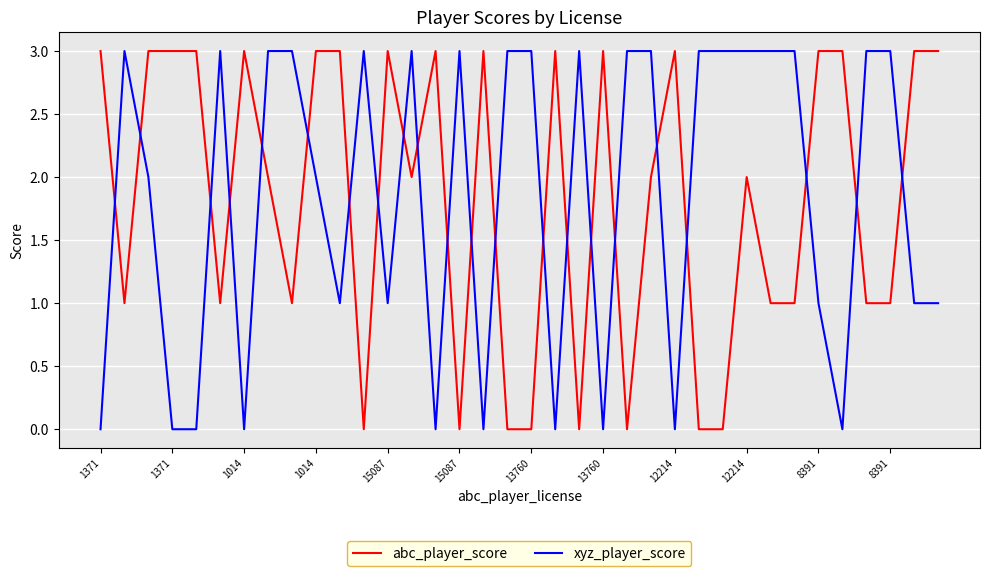

Count the number of data series in this chart.

2